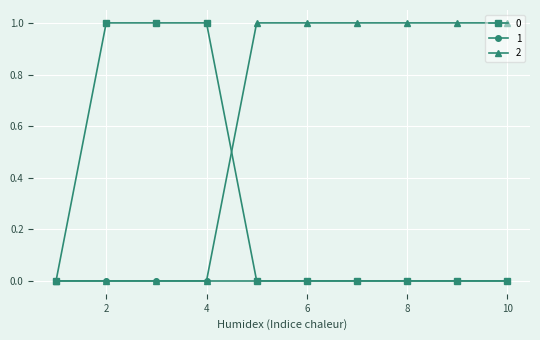

Rank the series by their average value, from highest to lowest.

2, 0, 1